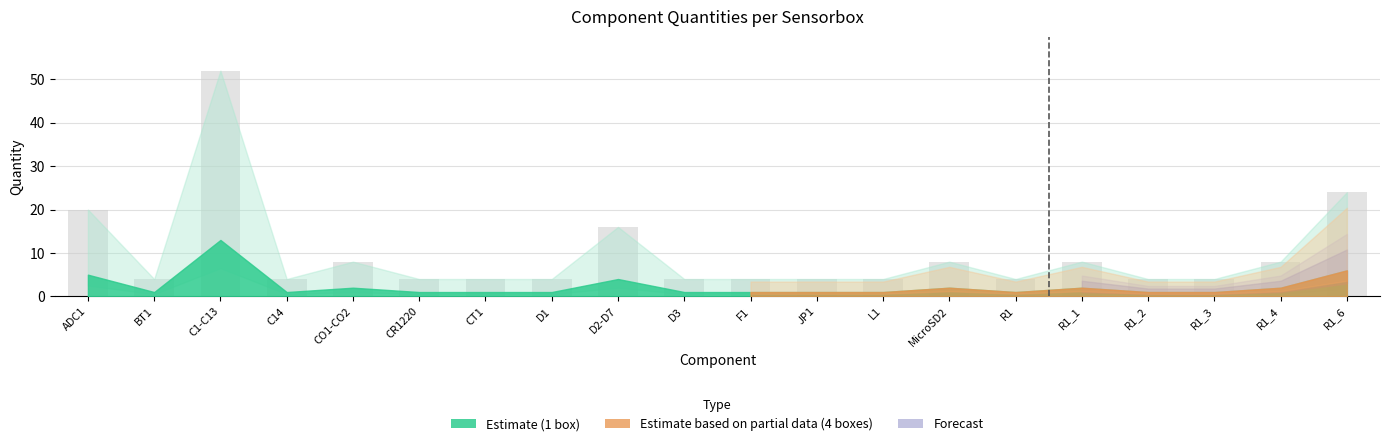

Does the chart contain stacked bars?

No